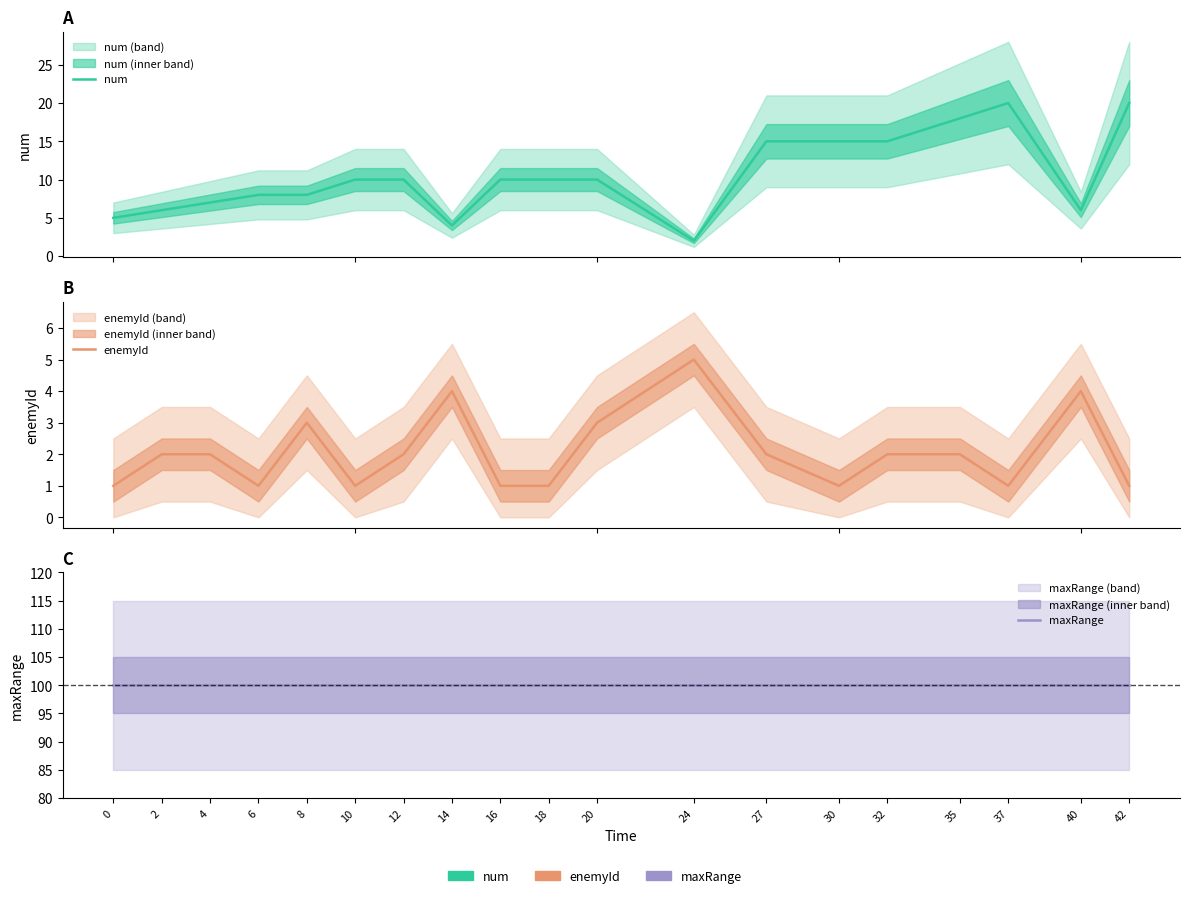

List the labels in order of maxRange value, smallest first.

0, 2, 4, 6, 8, 10, 12, 14, 16, 18, 20, 24, 27, 30, 32, 35, 37, 40, 42